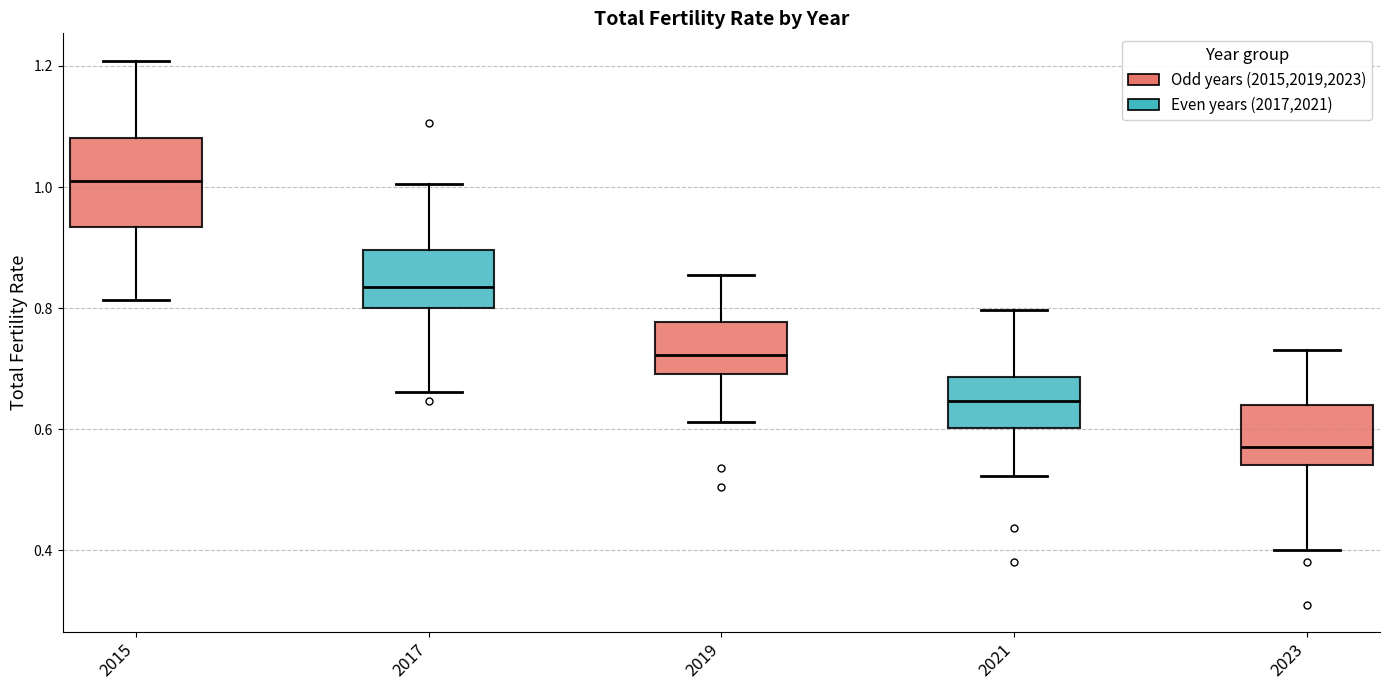

Reading left to right, read every box against the y-axis: the position of its median line, the range the box covers, and the ends of its whiskers. The values are not printed on the chart, so give them approximately, as read against the axis.

2015: median 1.00, box 0.94 to 1.08, whiskers 0.82 to 1.20
2017: median 0.84, box 0.80 to 0.90, whiskers 0.66 to 1.00
2019: median 0.72, box 0.70 to 0.78, whiskers 0.62 to 0.86
2021: median 0.64, box 0.60 to 0.68, whiskers 0.52 to 0.80
2023: median 0.58, box 0.54 to 0.64, whiskers 0.40 to 0.74